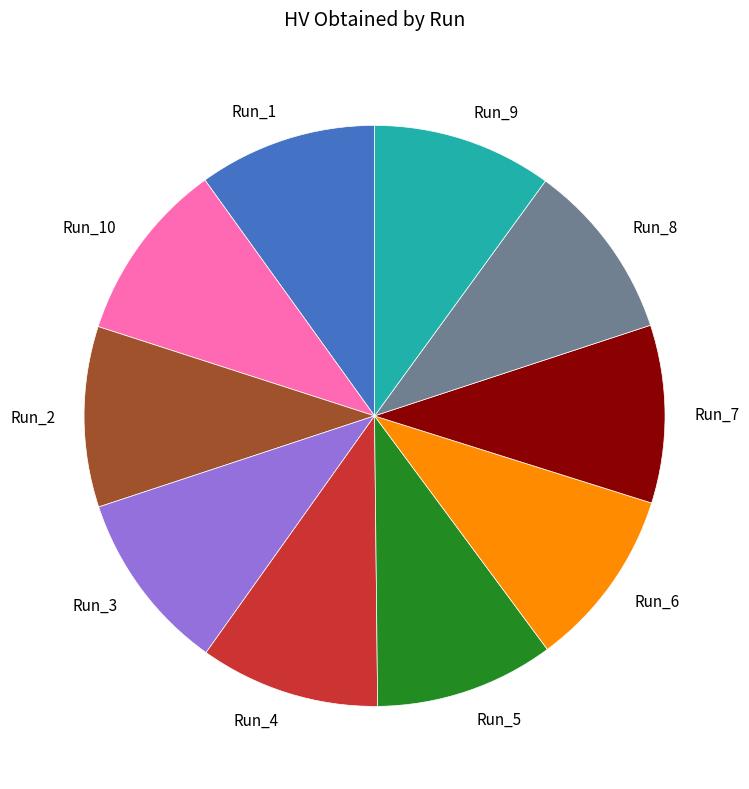

True or false: Run_10 accounts for 10% of the total.

True